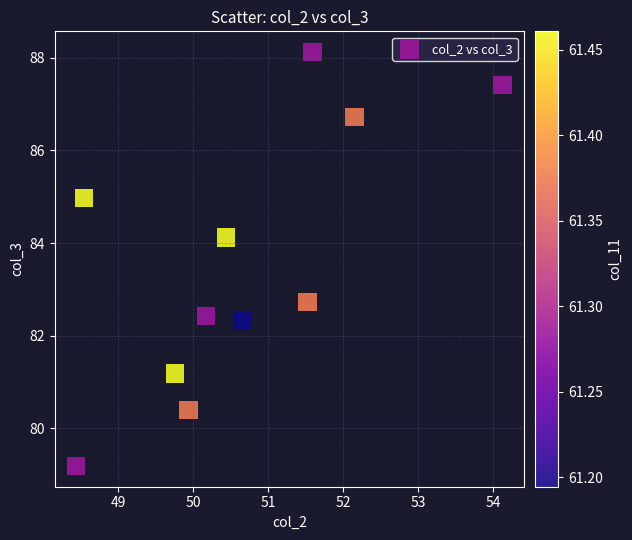

What is the average Y value?

83.6